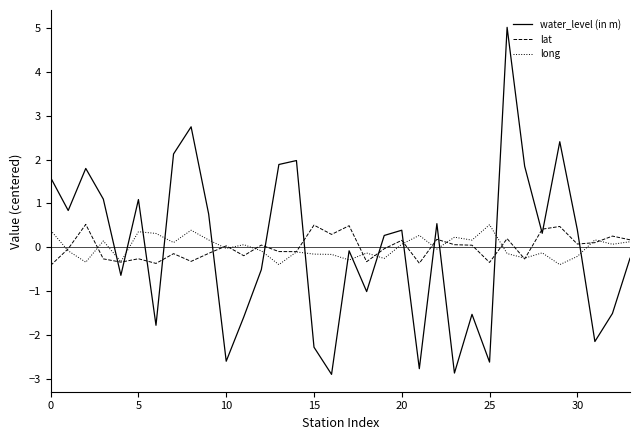

True or false: water_level (in m) and long intersect in this chart.

True